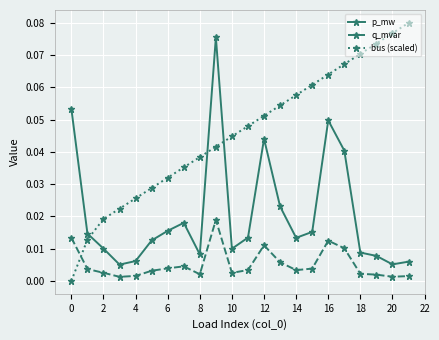

True or false: p_mw and q_mvar intersect in this chart.

False